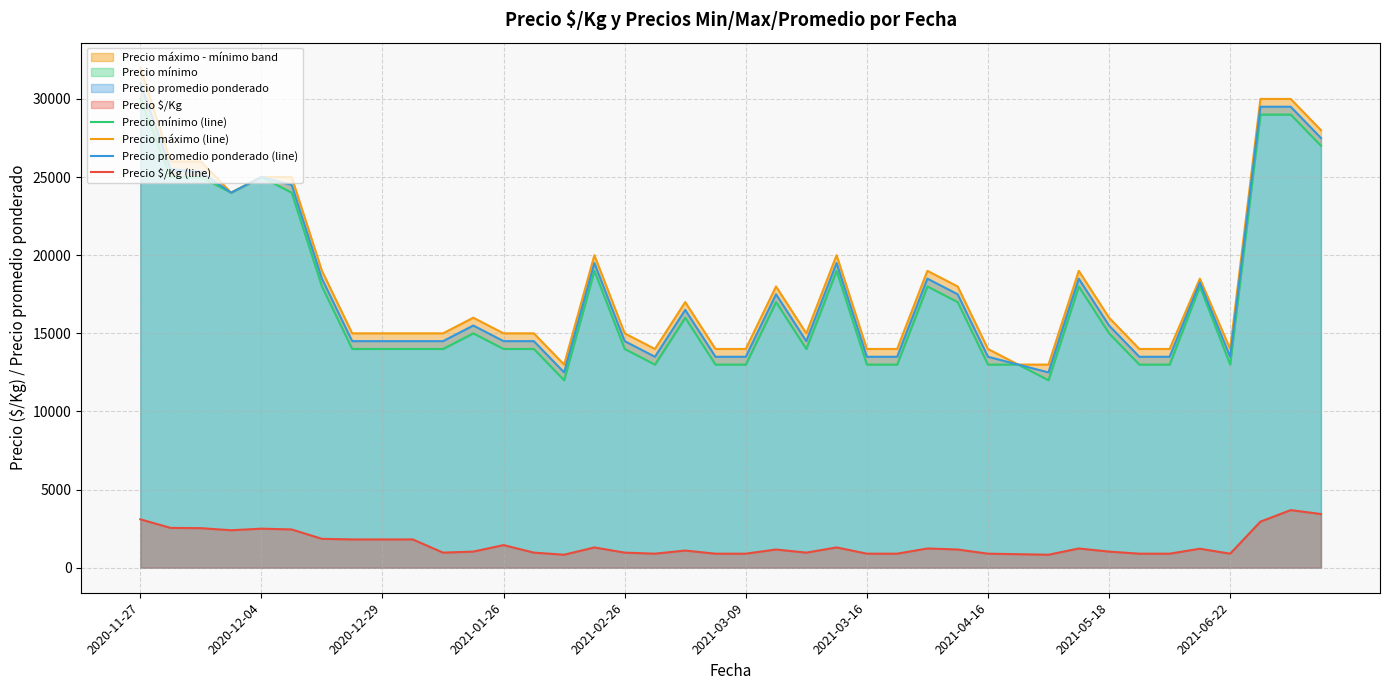

How many values in the Precio mínimo (line) series exceed 15000?

18